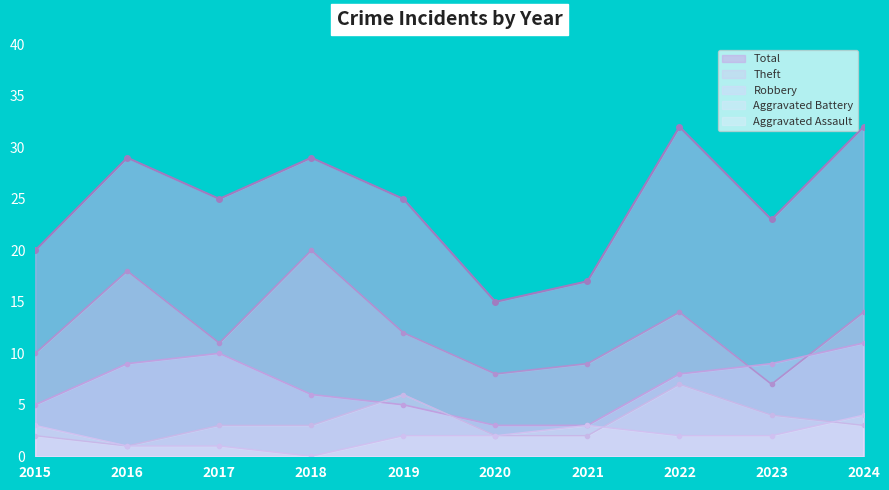

Is it true that Aggravated Battery equals 3 at 2018?

True